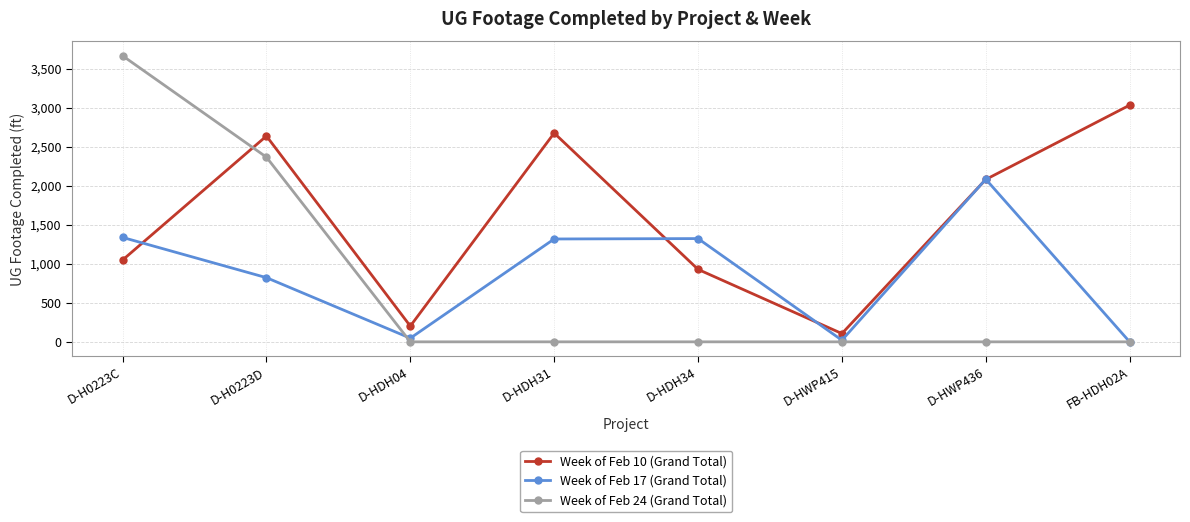

Does the chart have visible grid lines?

Yes